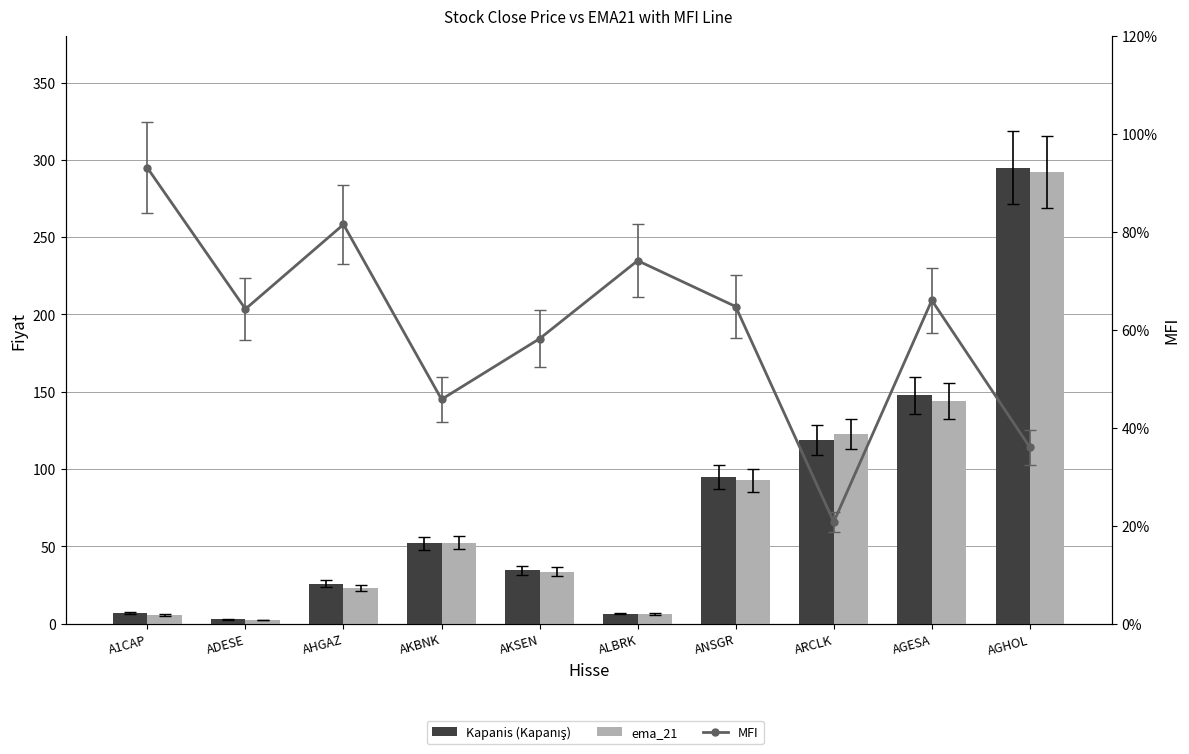

At which category does the chart reach its peak across all series?

AGHOL